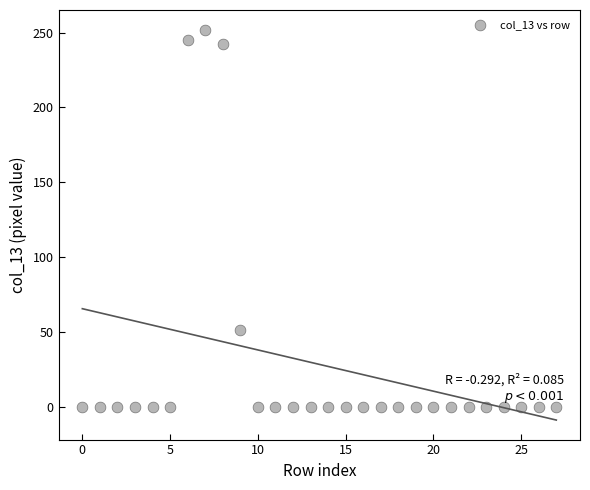

What is the range of Y values (max minus min)?

252